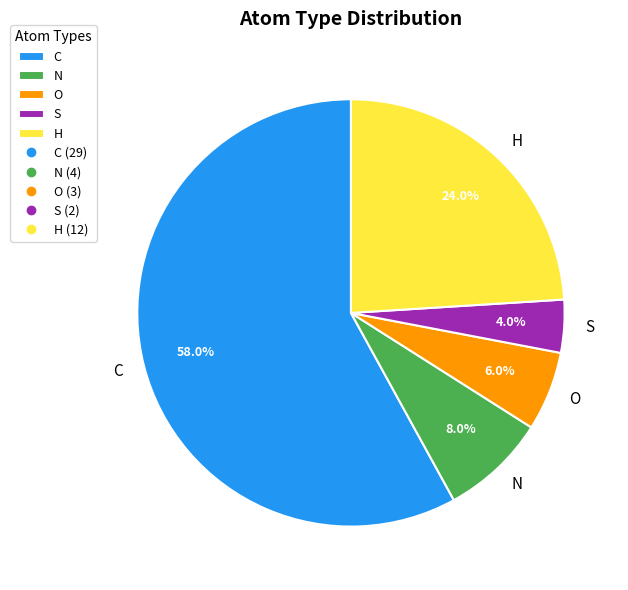

True or false: N accounts for 15% of the total.

False